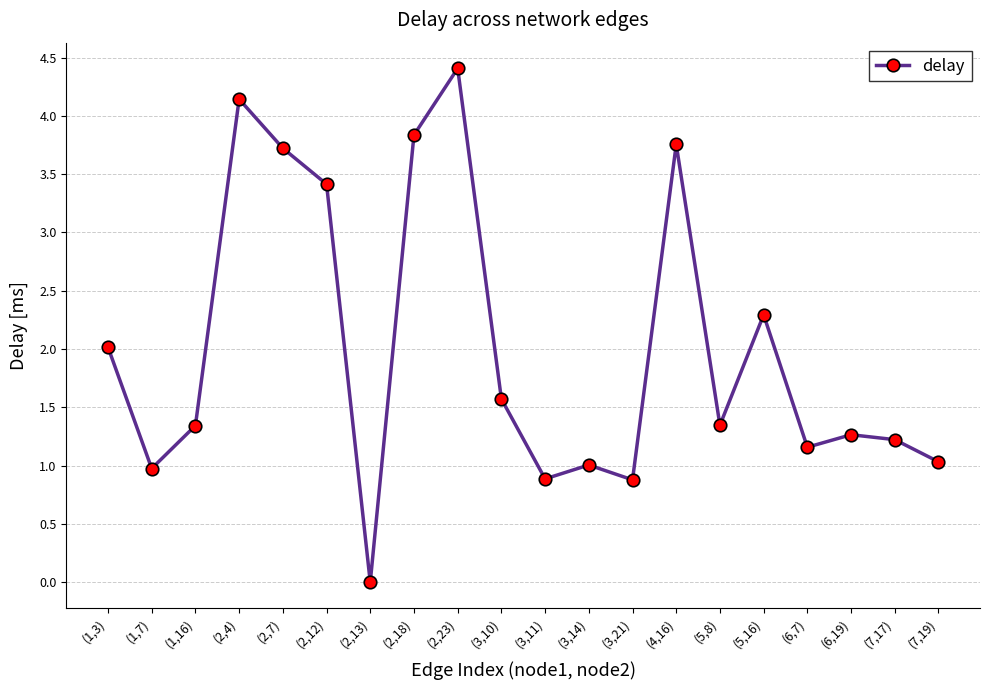

What is the sum of all values?

40.3